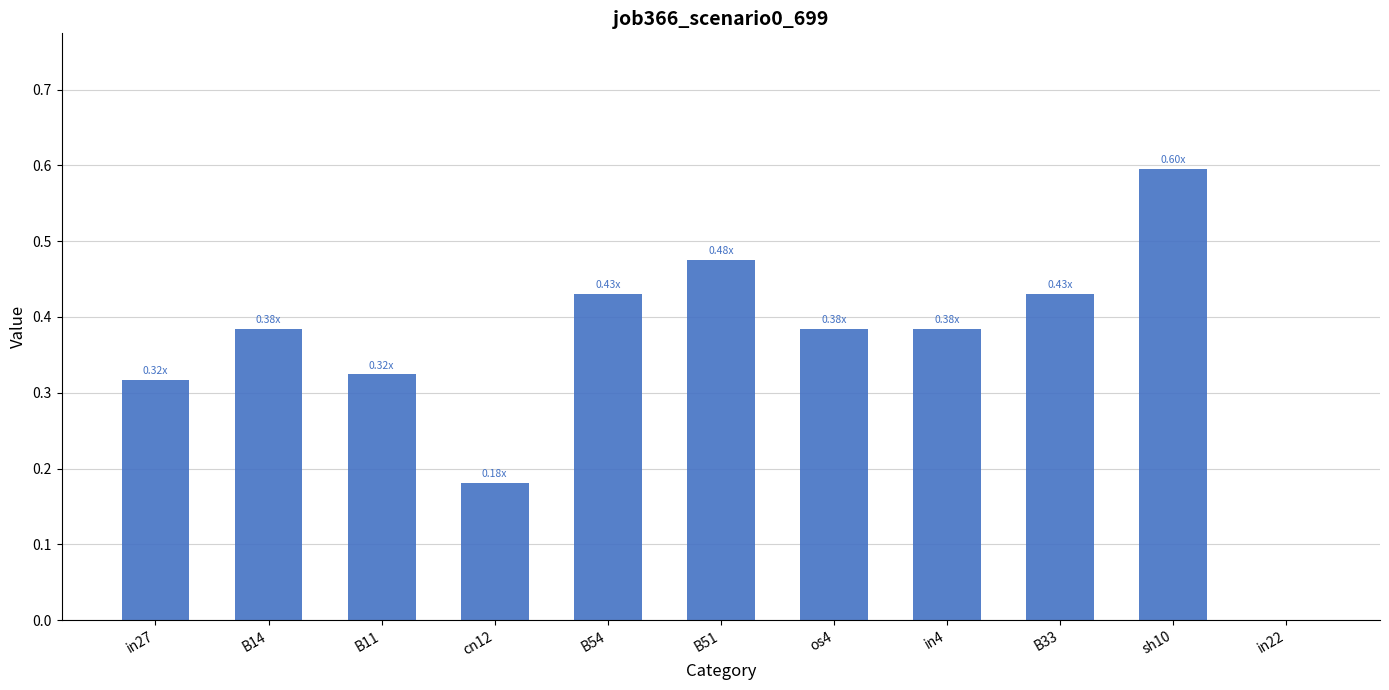

What is the sum of all values?

3.9